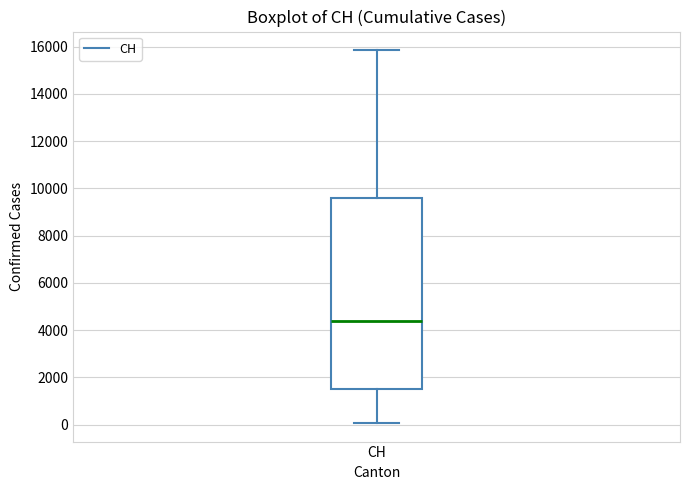

Transcribe this box plot: give where the median line is, the range the box spans, and where the two whiskers end, as read against the y-axis. The values are not printed on the chart, so give them approximately, as read against the axis.

median 4400, box 1400 to 9600, whiskers 0 to 15800